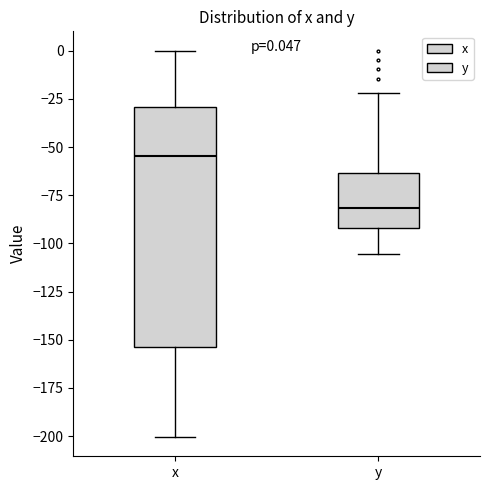

Which box is the tallest, from its lower edge to its upper edge?

x